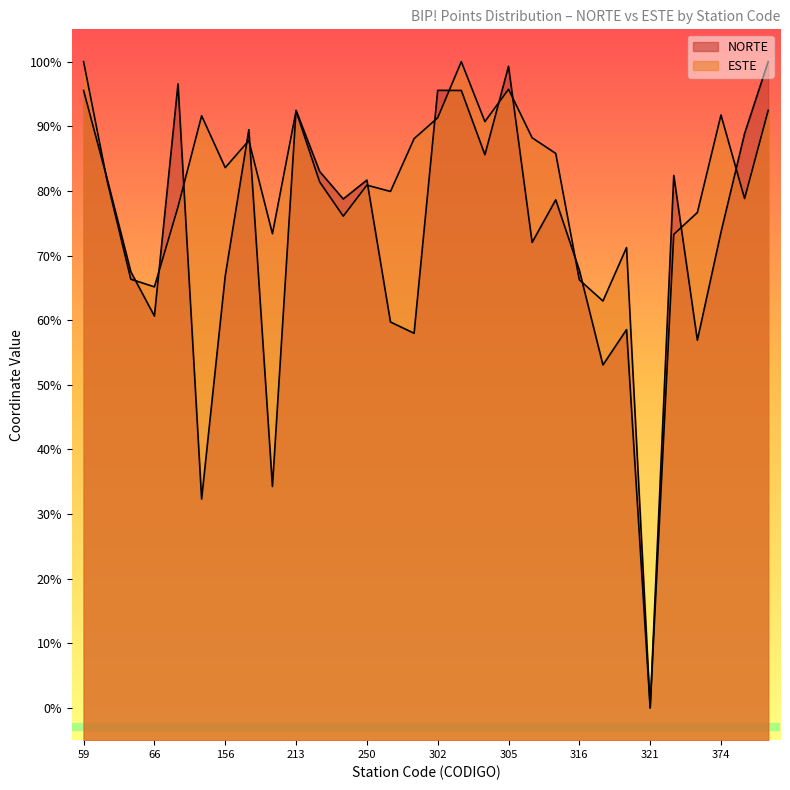

What is the value of the NORTE point at the 1st from the left?

95.5